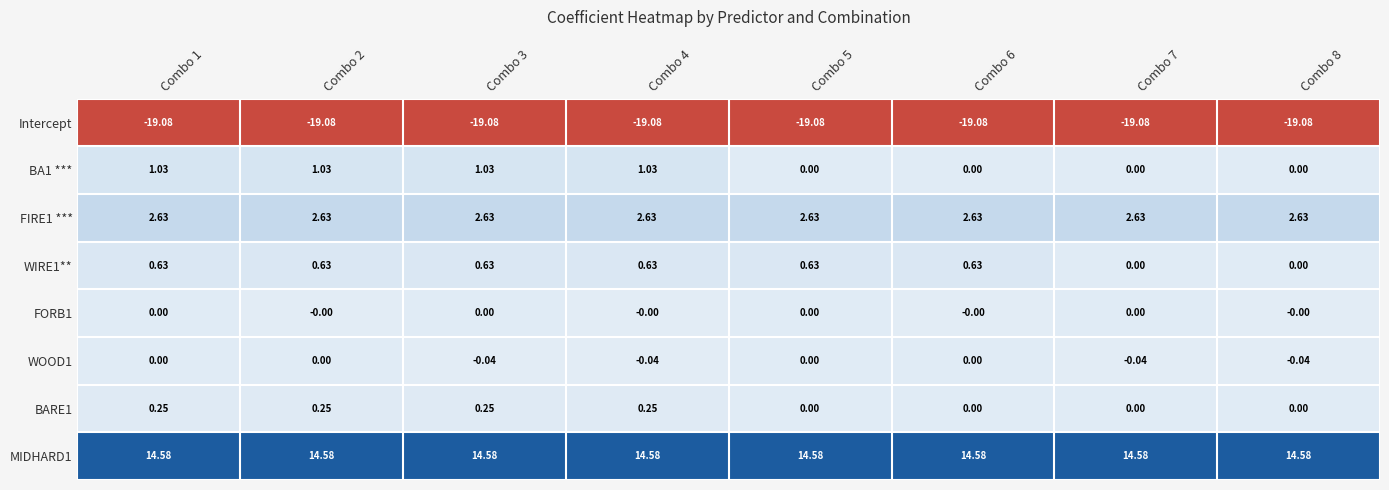

Is the value of BARE1 at Combo 8 greater than the value of WOOD1 at Combo 7?

Yes